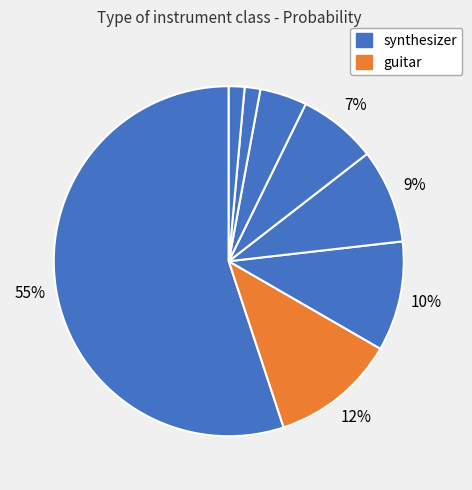

How many slices are in this pie chart?

8